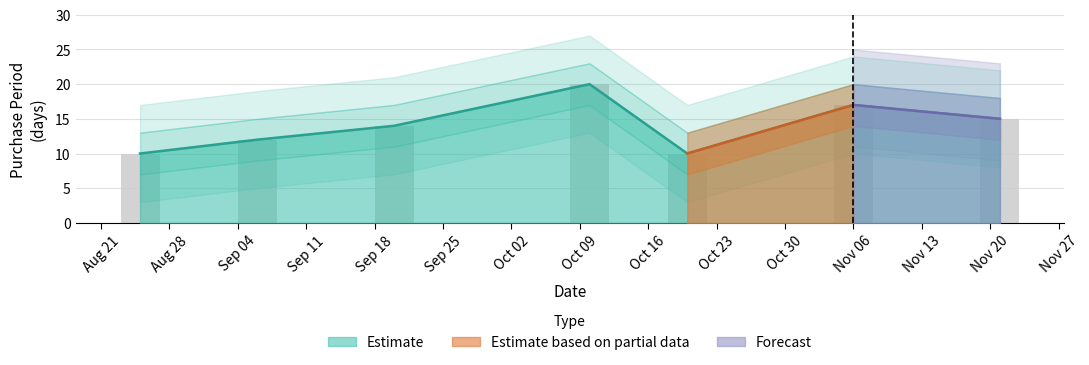

What is the difference between the maximum and second lowest values?

10